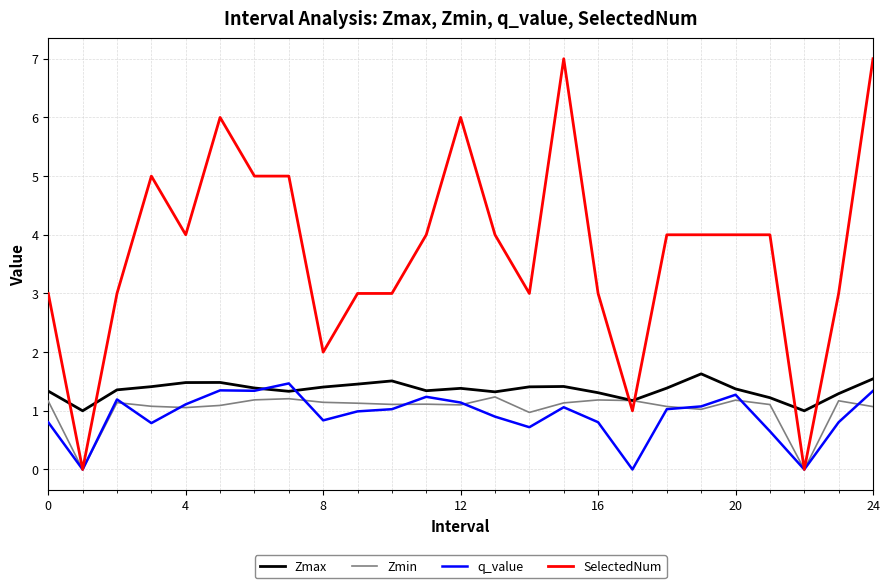

Which series has the widest spread of values?

SelectedNum